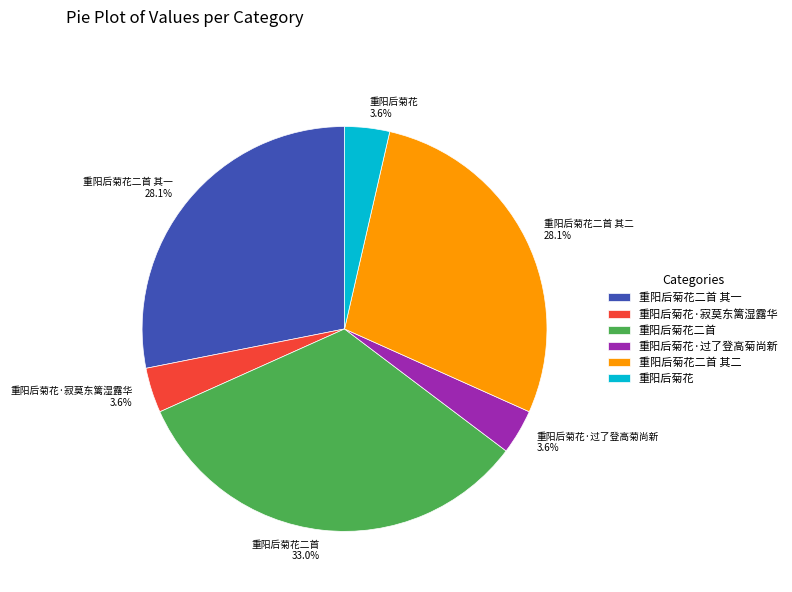

Does 重阳后菊花二首 其一 represent more than half of the total?

No